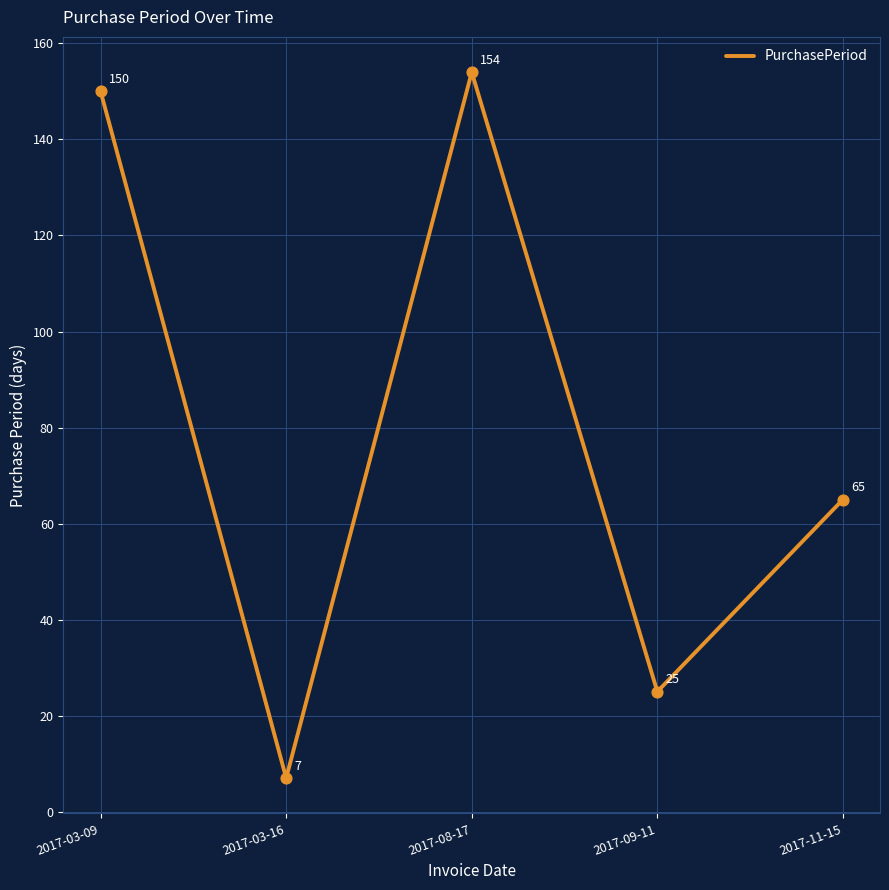

Between 2017-03-09 and 2017-08-17, which is larger?

2017-08-17